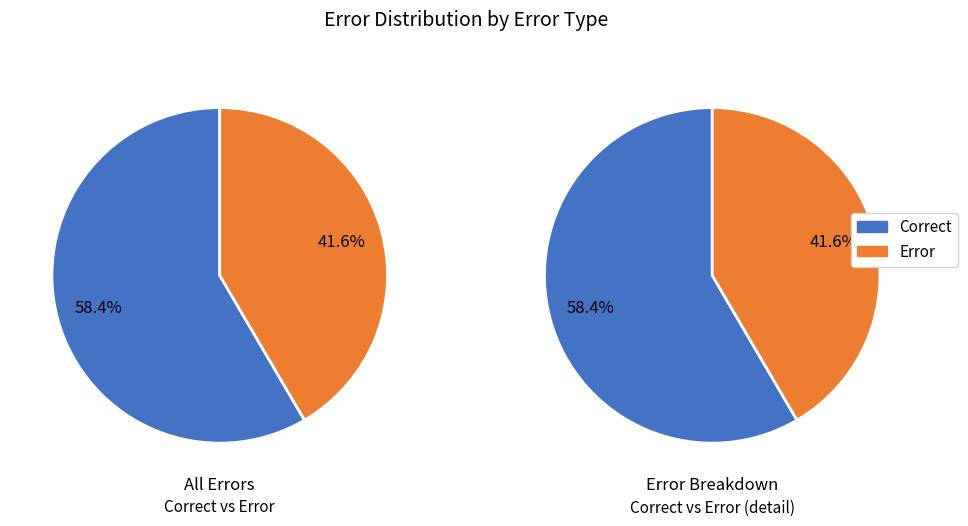

Is there a majority slice in this chart?

Yes